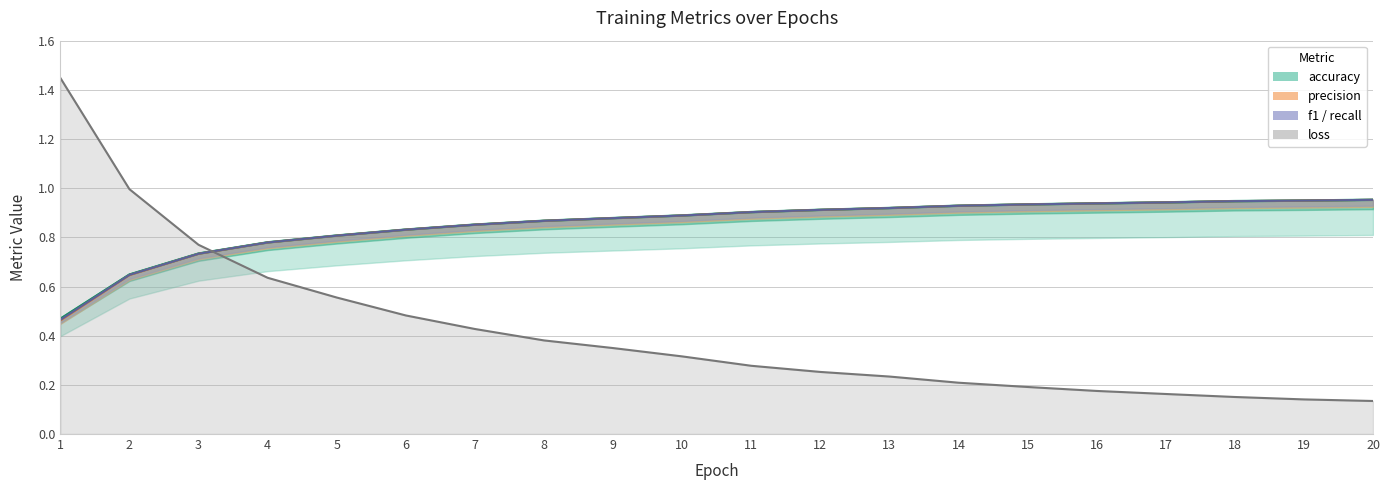

The precision series shows 1.0 at 3. True or false?

False